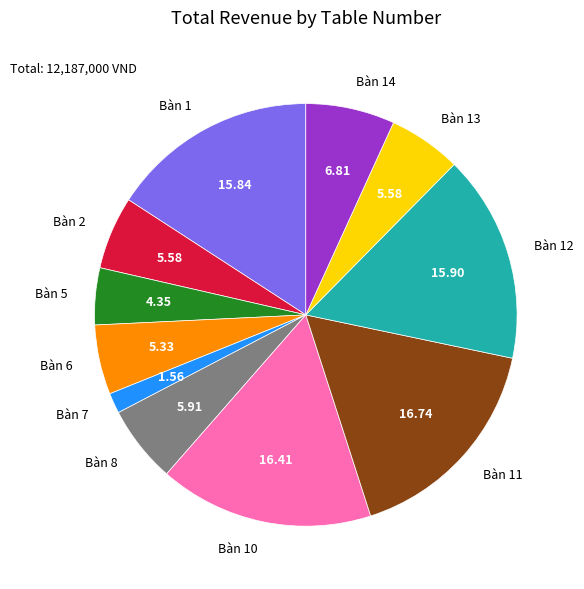

Is the sum of Bàn 5 and Bàn 11 greater than half?

No